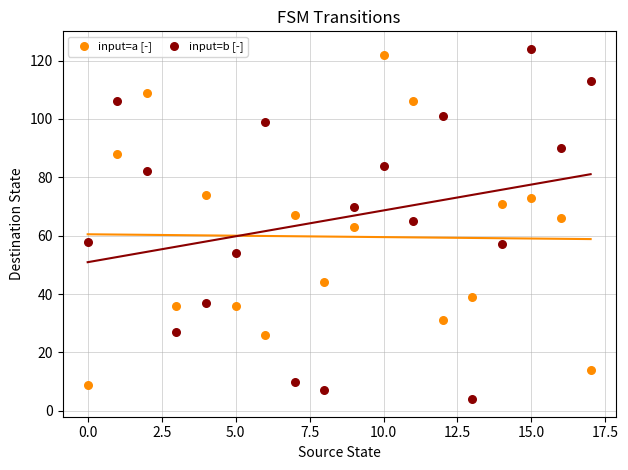

Which series has the widest spread of Y values?

input=b [-]